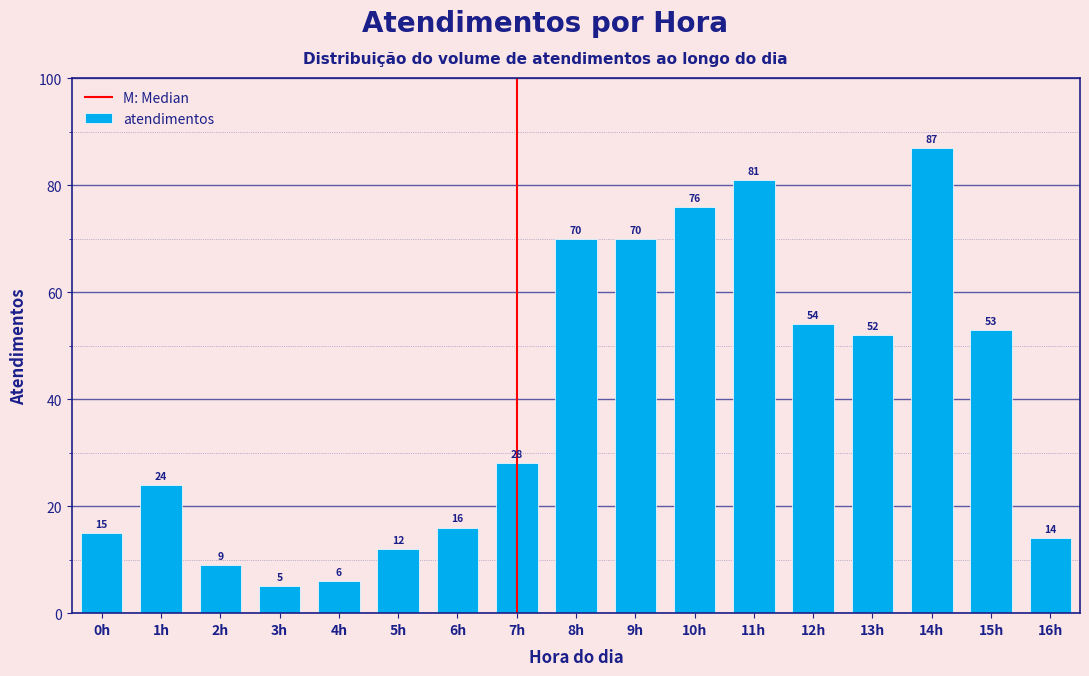

Reading right to left, extract all data points from this chart.

14	53	87	52	54	81	76	70	70	28	16	12	6	5	9	24	15